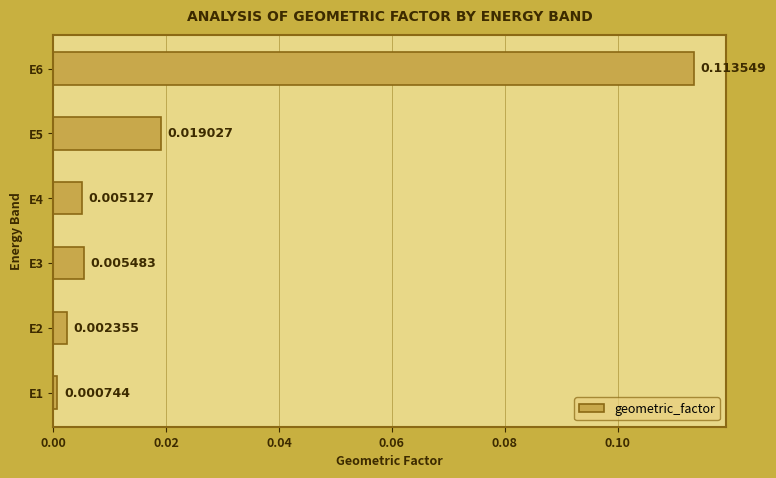

Which has a higher value, E4 or E6?

E6